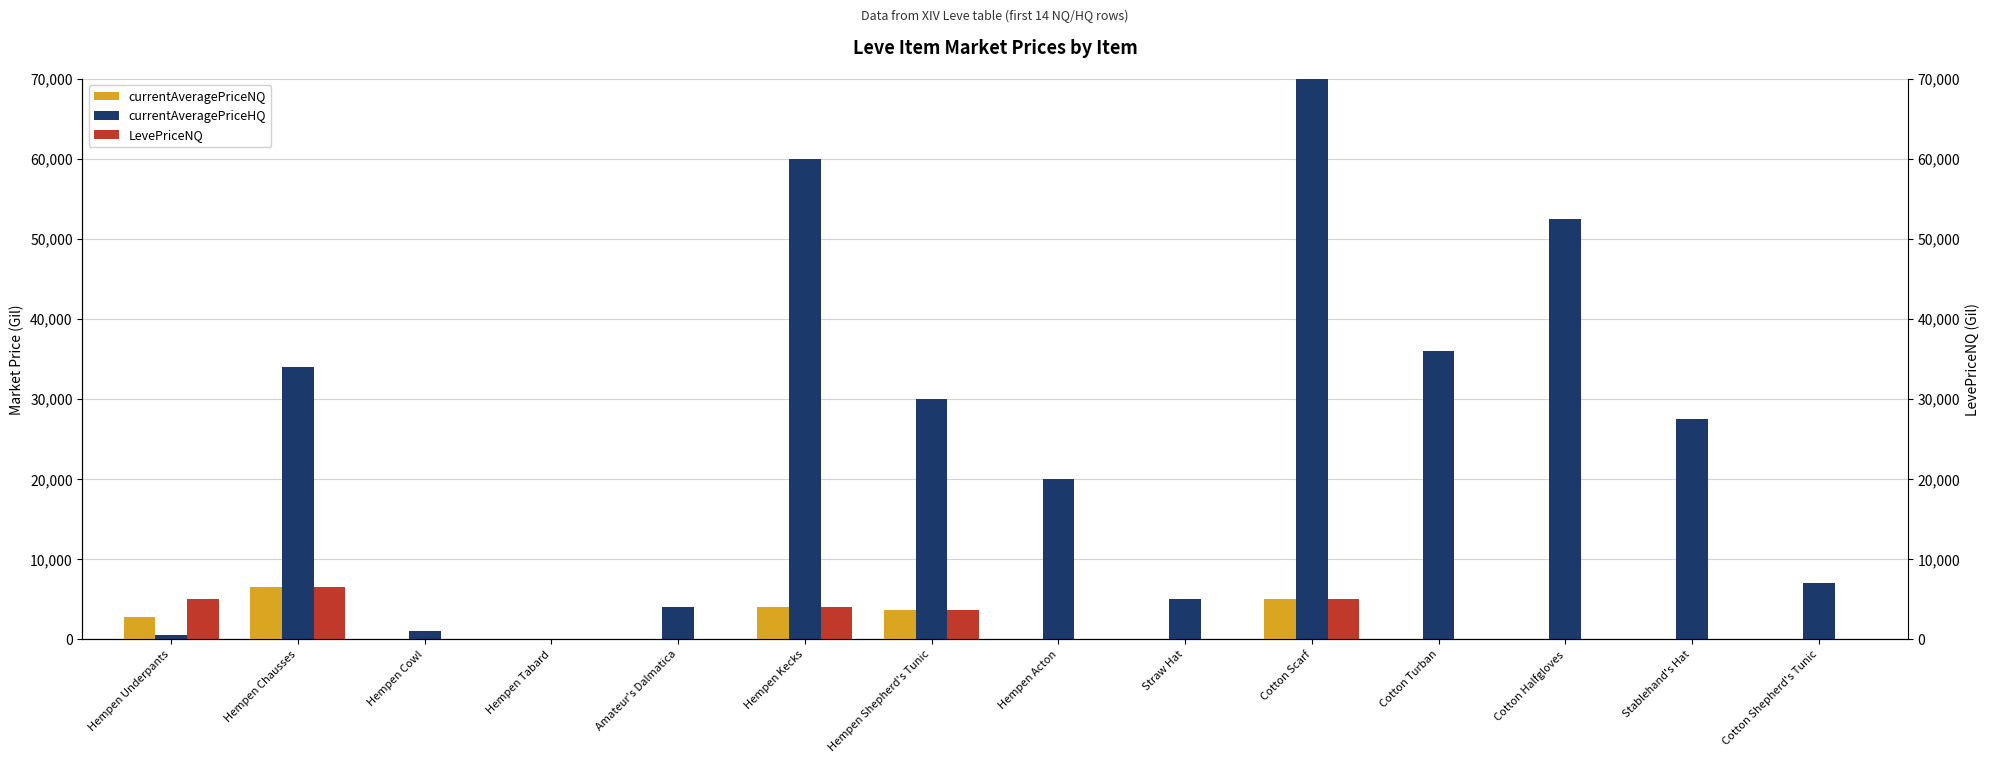

What is the difference between the currentAveragePriceNQ values at Hempen Cowl and Cotton Scarf?

4995.0